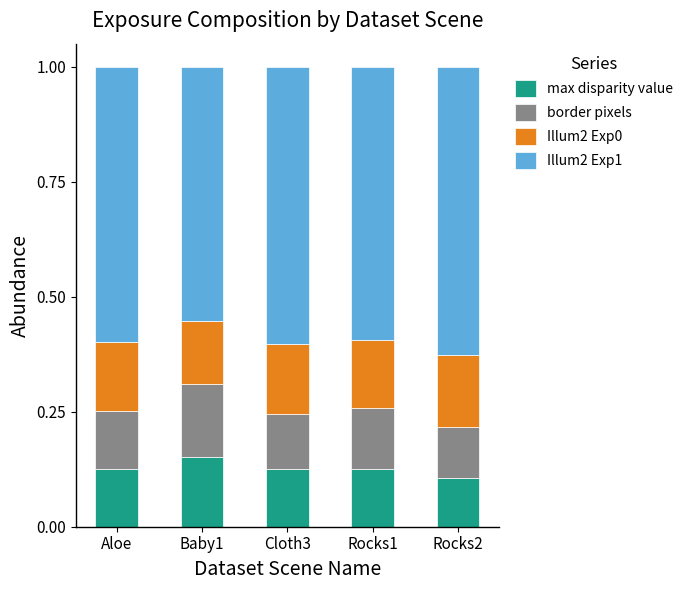

True or false: max disparity value has a value of 0.1 at Cloth3.

True